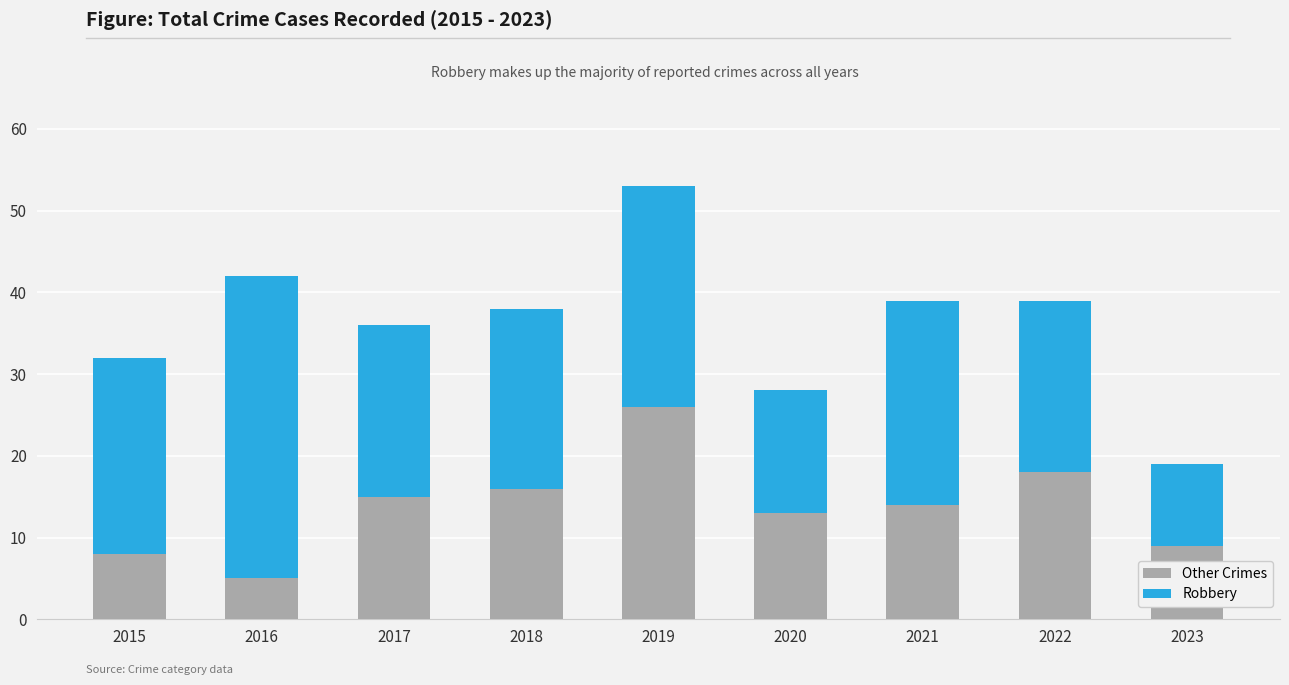

What is the difference between the maximum and minimum values in the Other Crimes series?

21